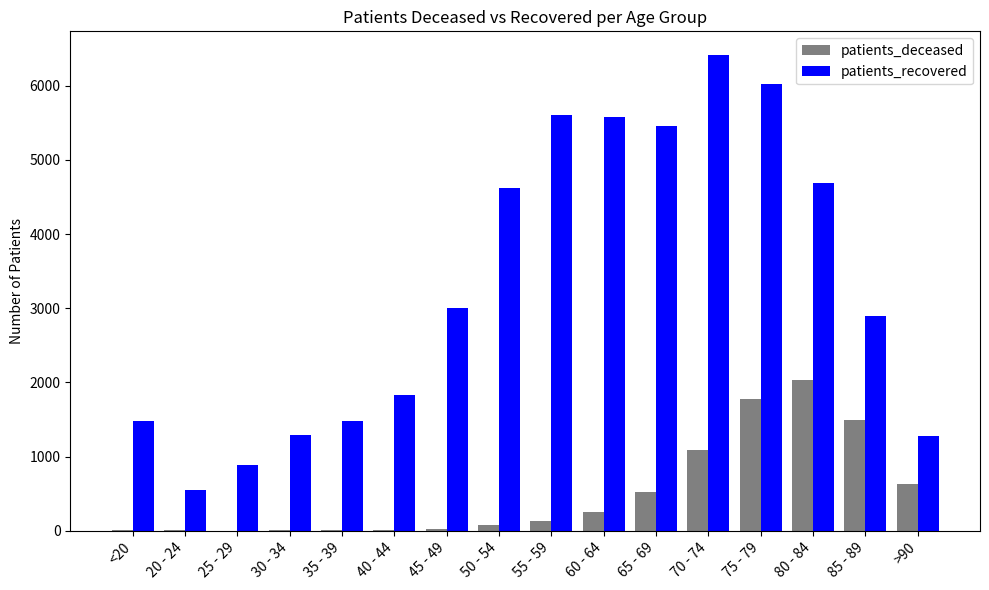

Which category has the highest value in the patients_deceased series?

80 - 84